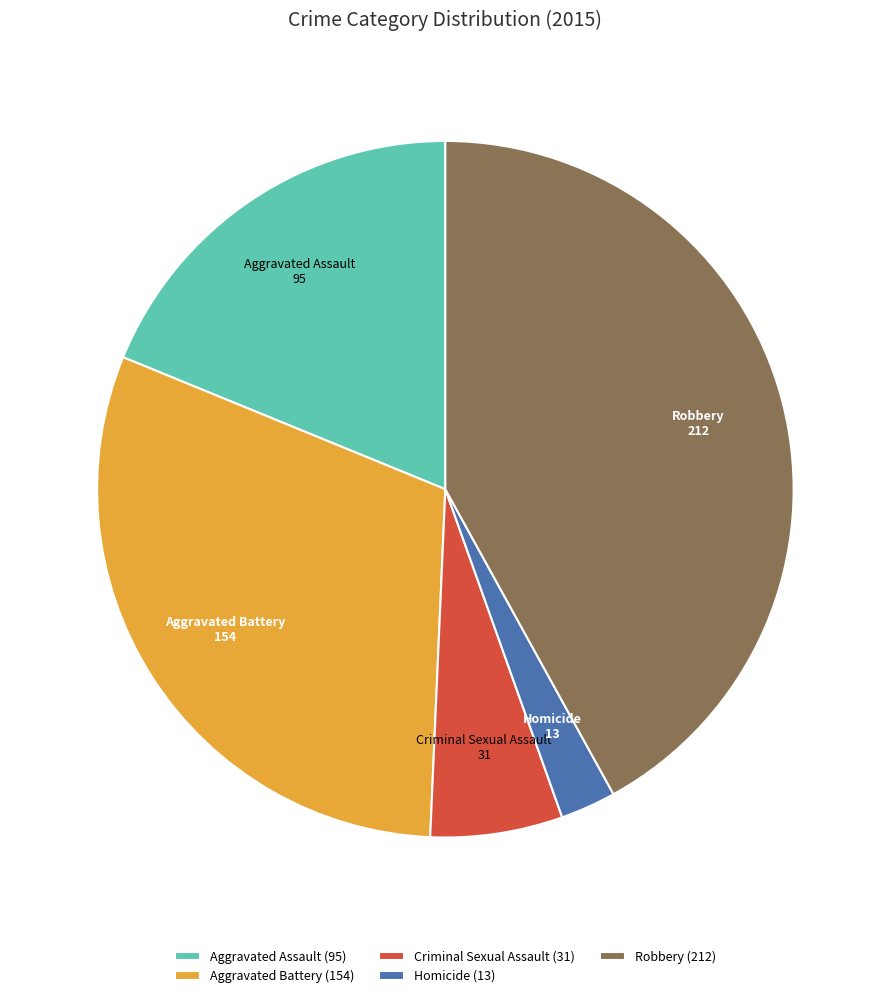

How many segments does this pie chart have?

5